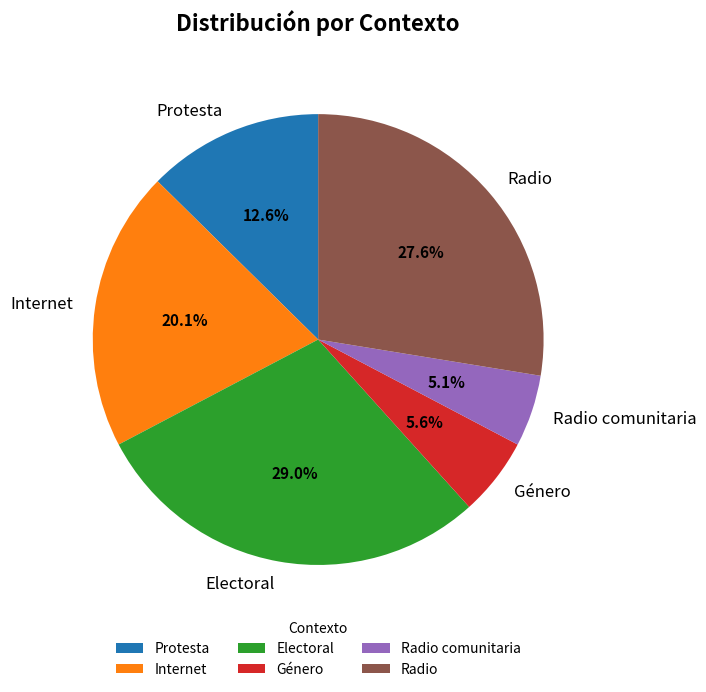

Approximately how many times larger is the value at Radio comunitaria compared to Internet?

0.3